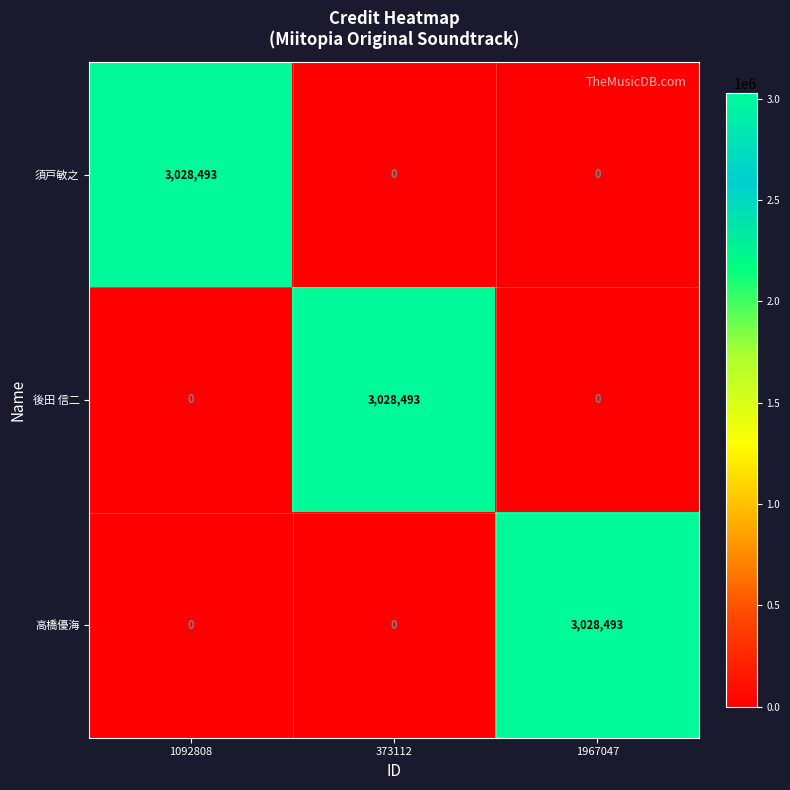

True or false: 高橋優海 has a value of 966305 at 373112.

False